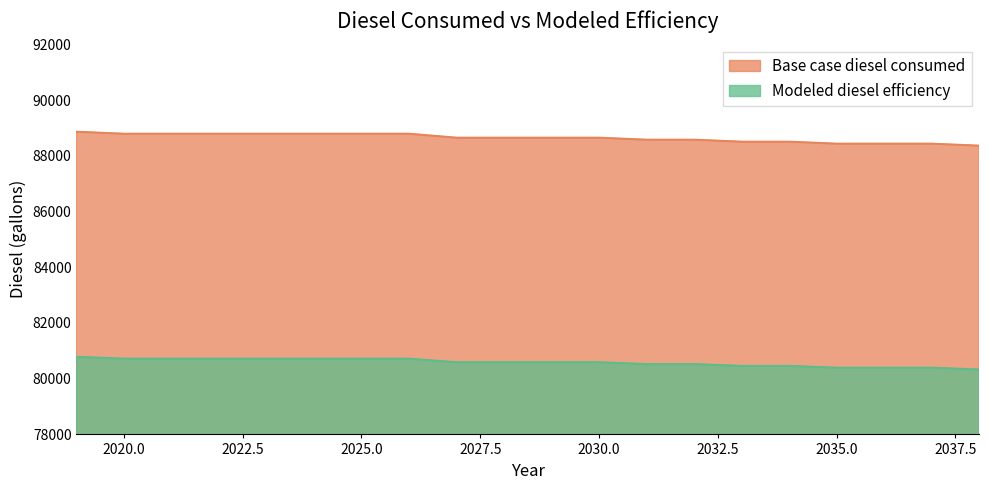

True or false: Modeled diesel efficiency and Base case diesel consumed intersect in this chart.

False